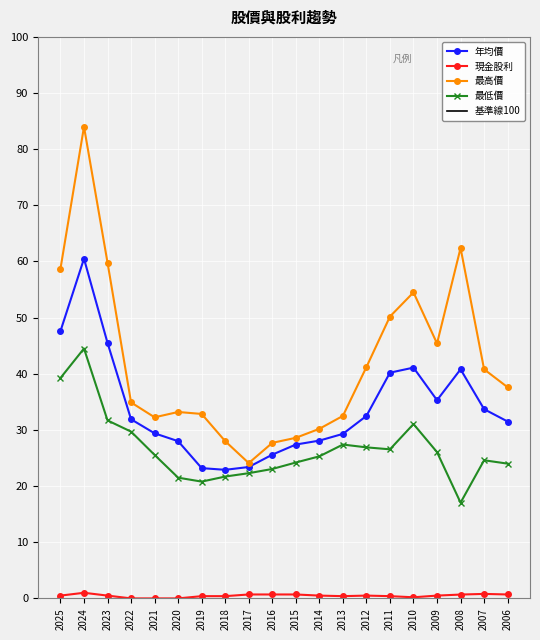

What is the lowest value of the 最低價 series?

17.1